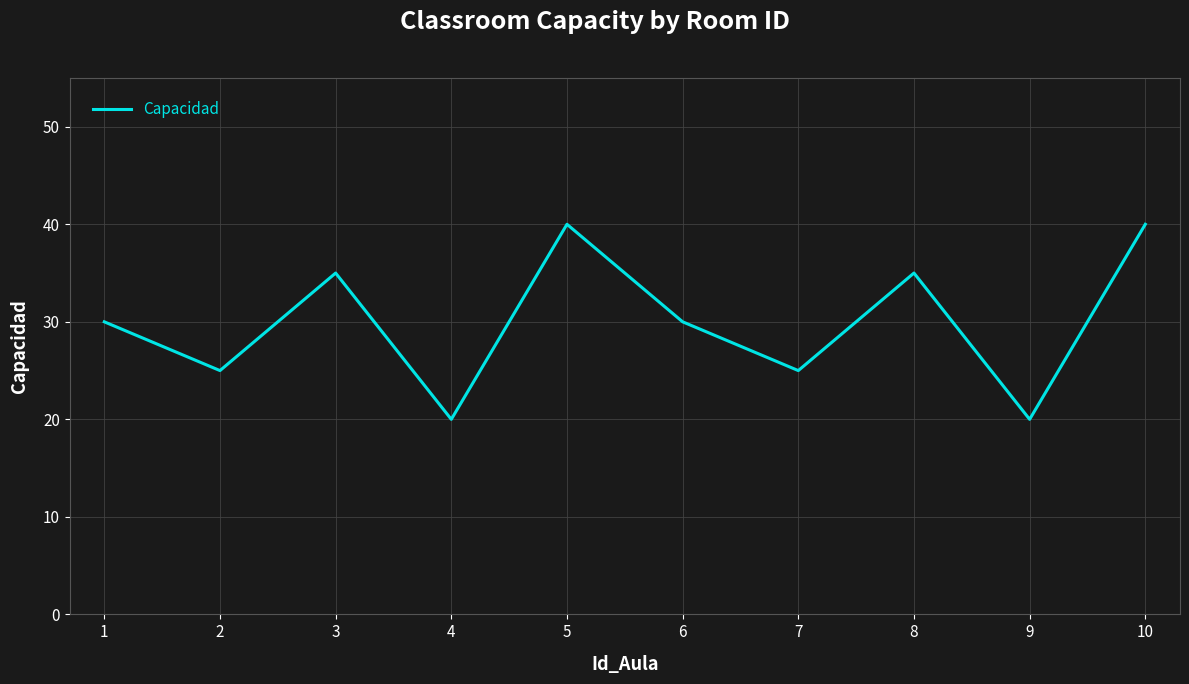

What is the difference between the maximum and minimum values?

20